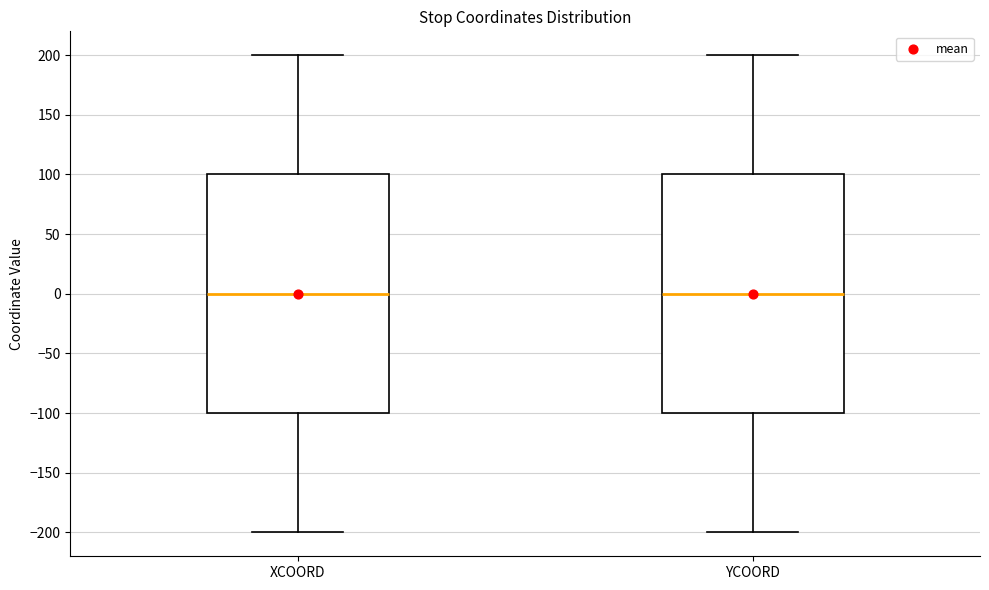

Where does the lower whisker of the box for YCOORD end on the y-axis? The values are not printed on the chart, so give them approximately, as read against the axis.

-200